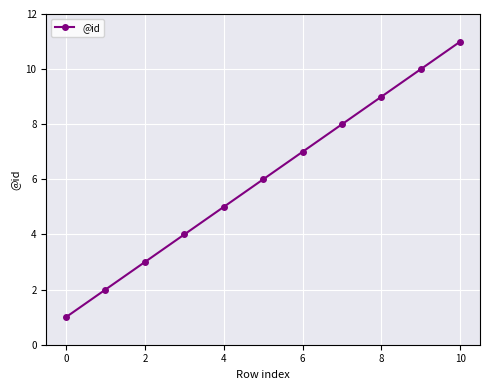

What is the difference between the maximum and minimum values?

10